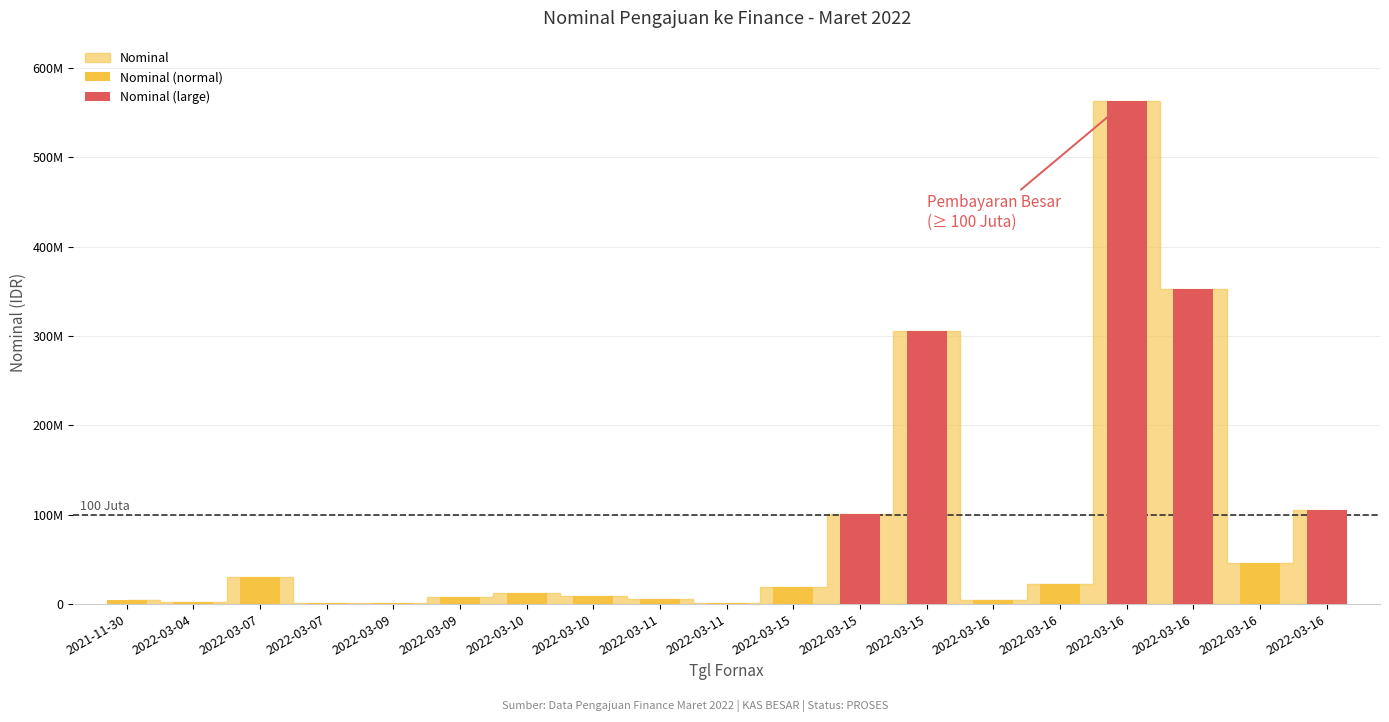

At which label does Nominal first exceed 12264993?

2022-03-07